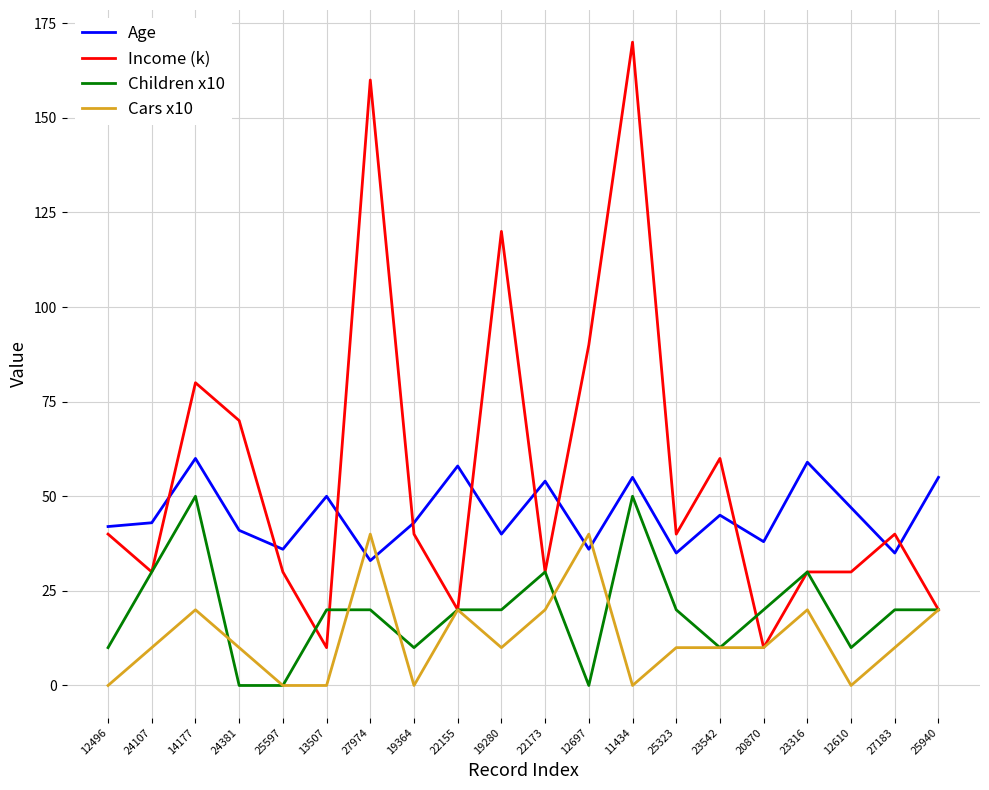

The value of Income (k) at 22173 is 14. True or false?

False